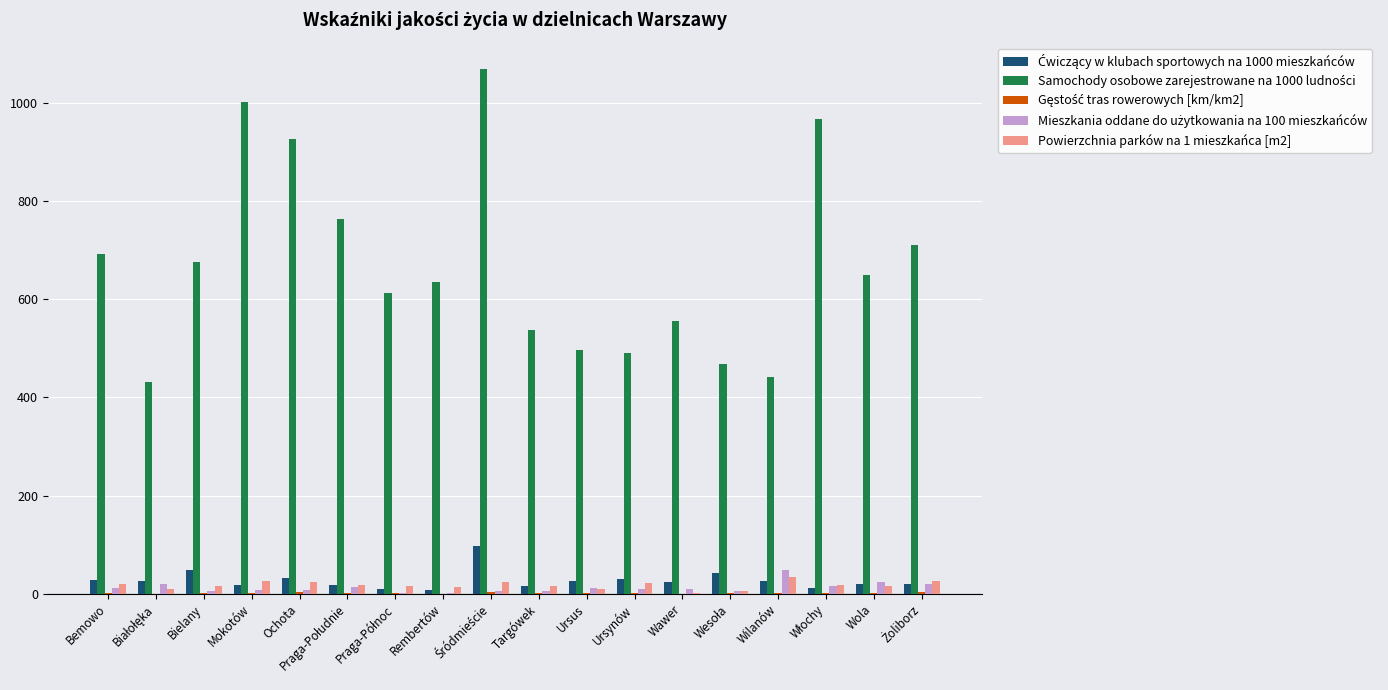

What is the sum of all Powierzchnia parków na 1 mieszkańca [m2] values?

311.4